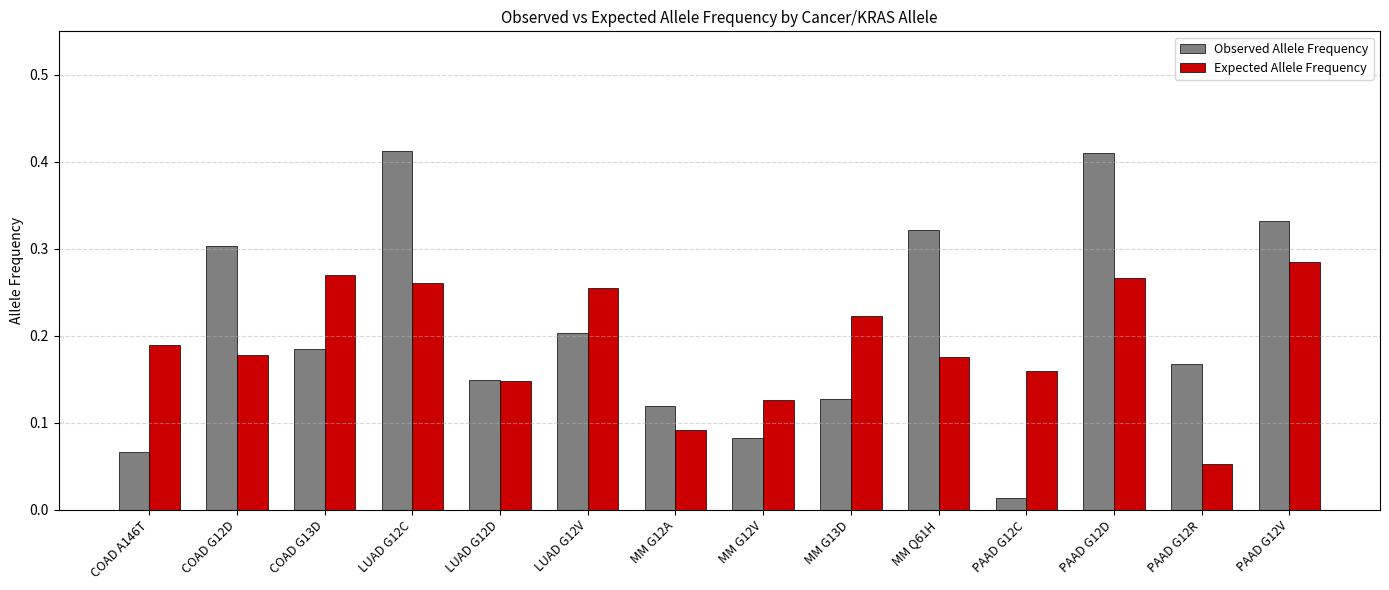

Rank the series by their maximum value, from lowest to highest.

Expected Allele Frequency, Observed Allele Frequency